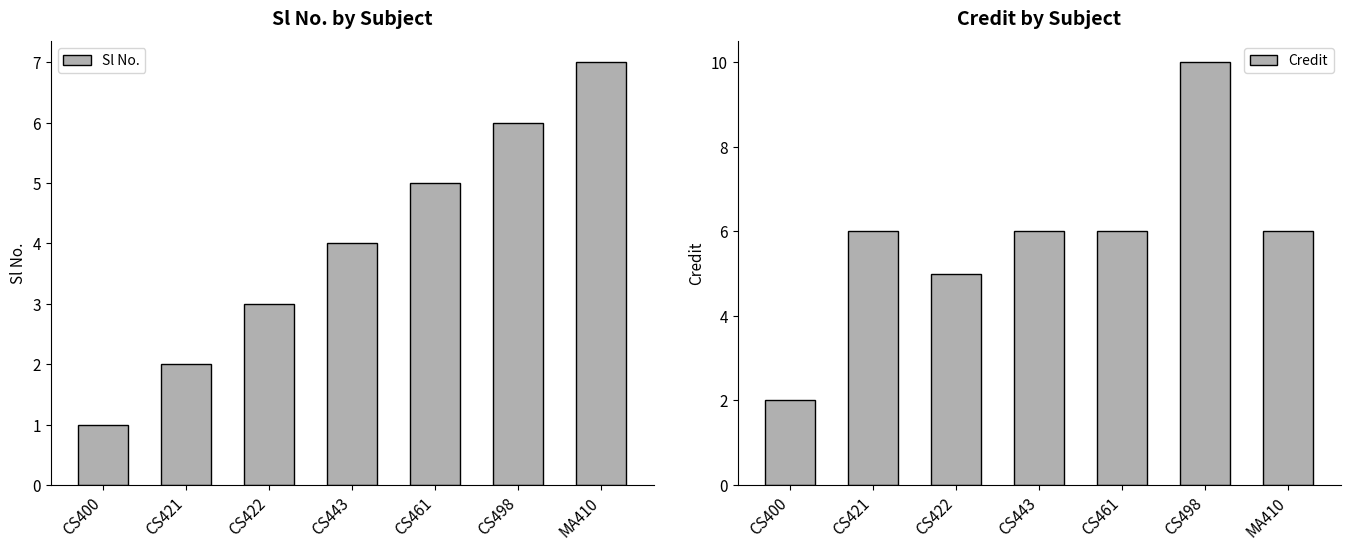

Are the bars horizontal?

No